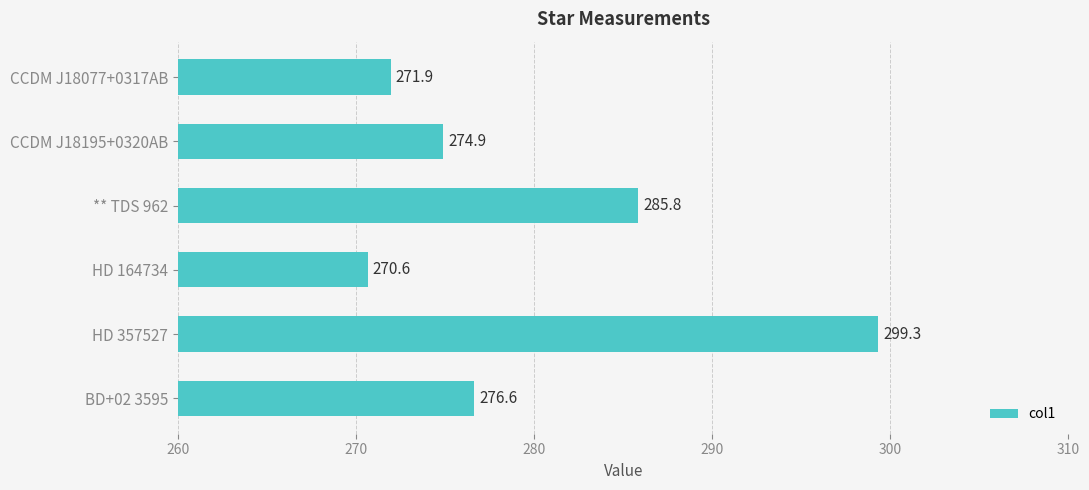

True or false: the data shows 122.2 at BD+02 3595.

False